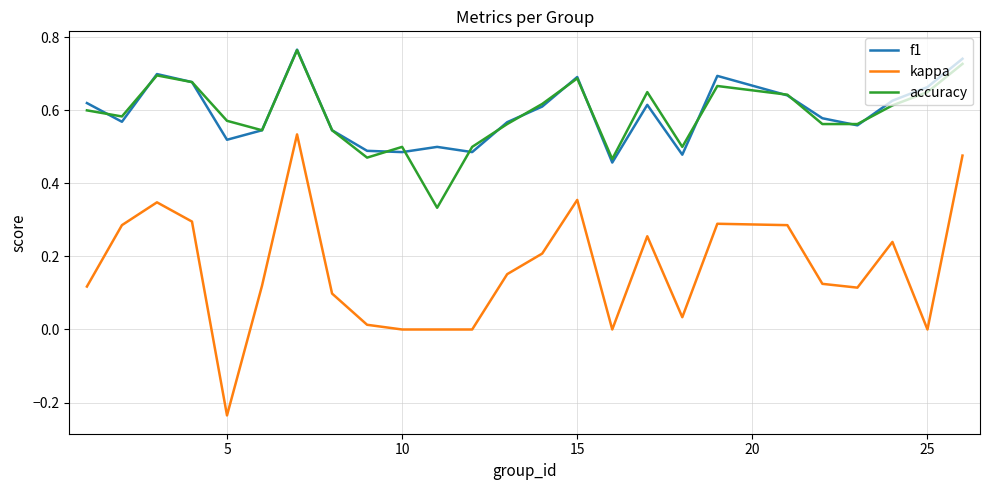

What are all the series names shown in the legend?

f1, kappa, accuracy